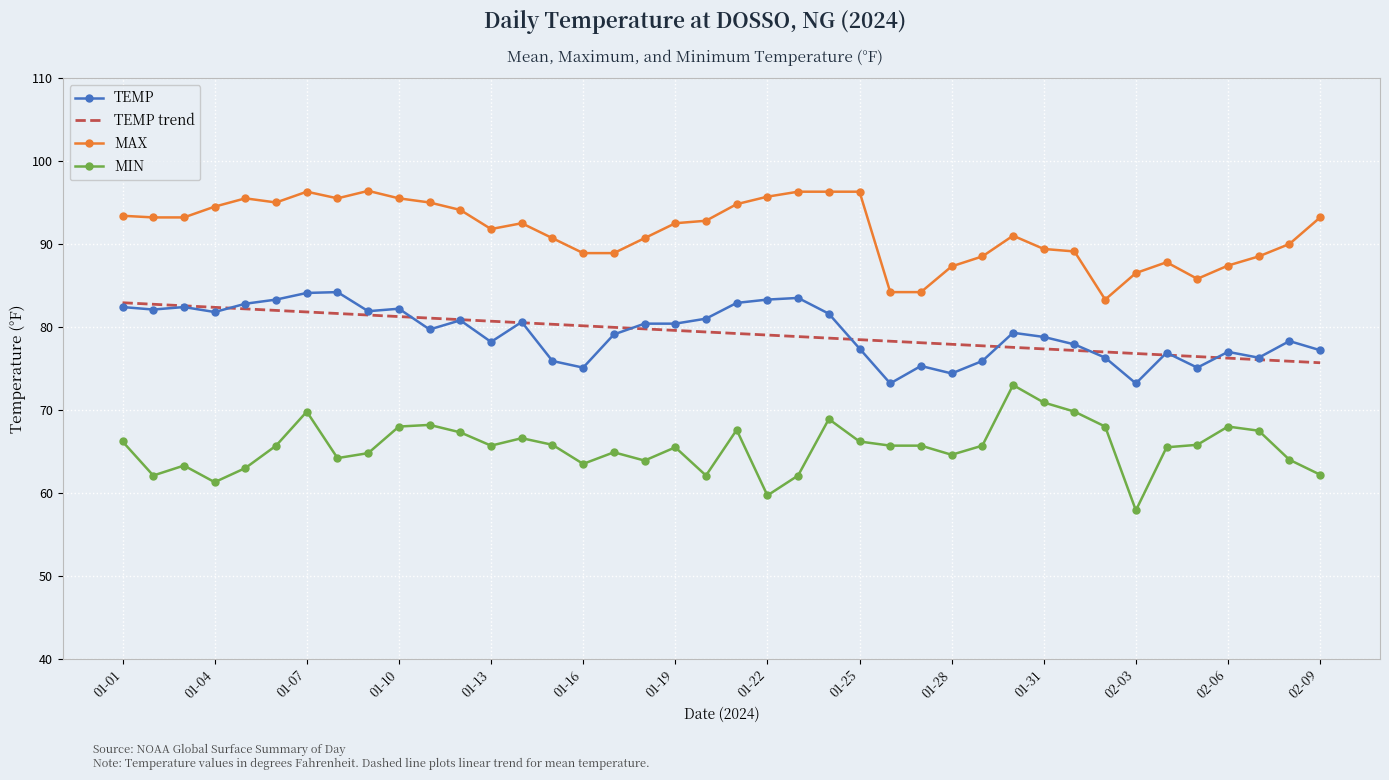

True or false: TEMP and MAX intersect in this chart.

False